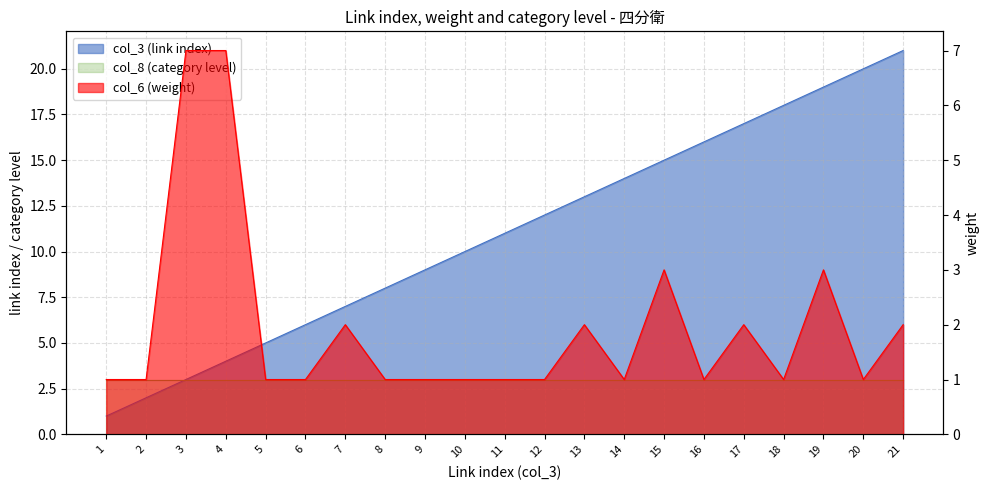

What is the spread (max minus min) of values at 4?

3